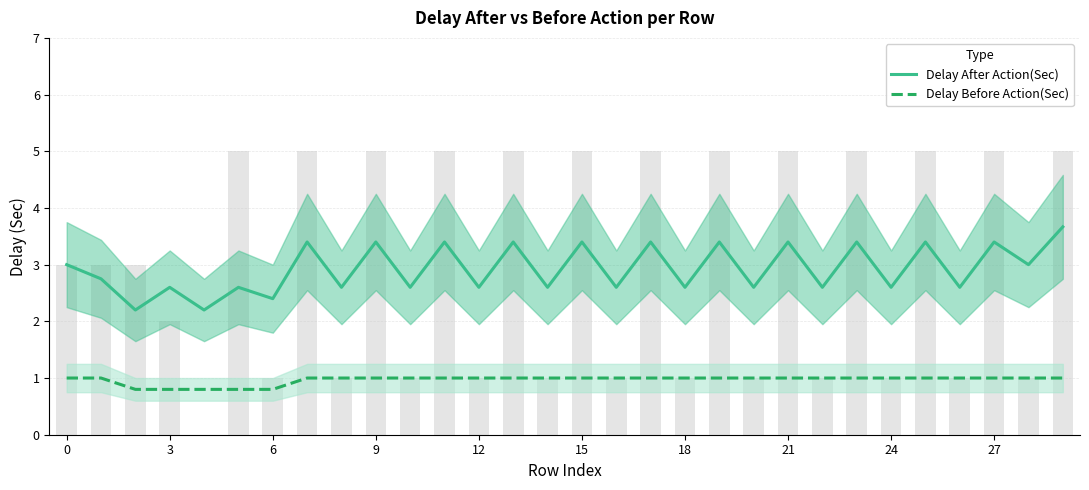

Are the bars grouped side by side (vs. stacked)?

Yes